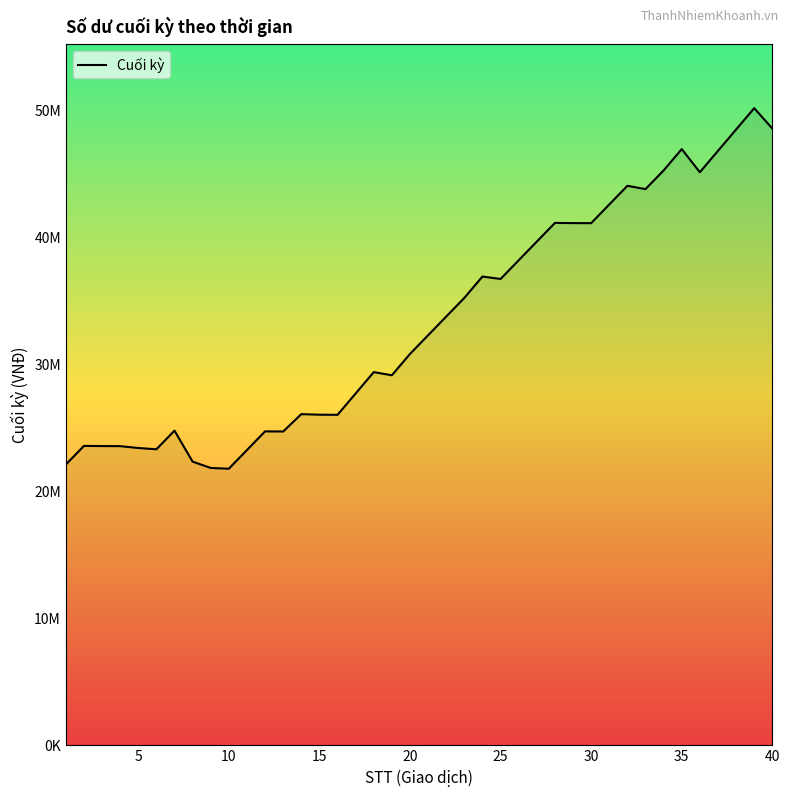

What is the difference between the maximum and minimum values?

28375500